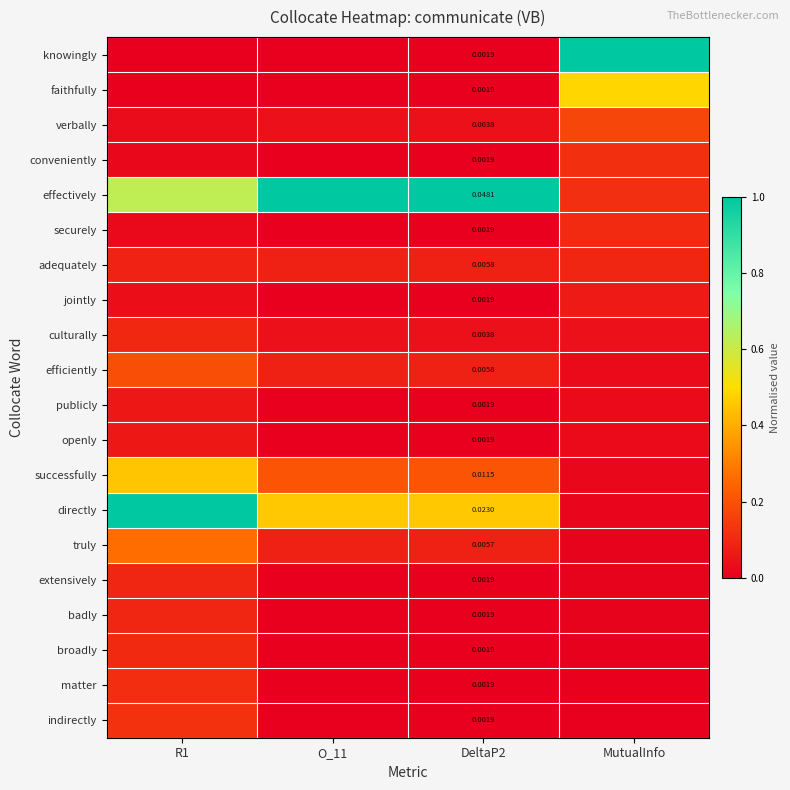

Which series changed the most between R1 and MutualInfo?

knowingly